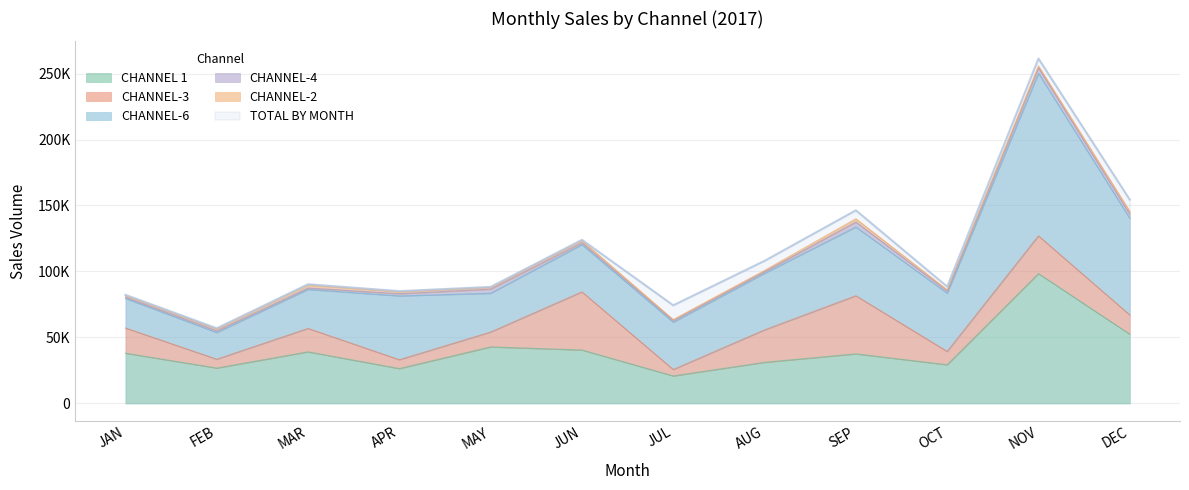

Is it true that TOTAL BY MONTH equals 90314.3 at MAR?

True